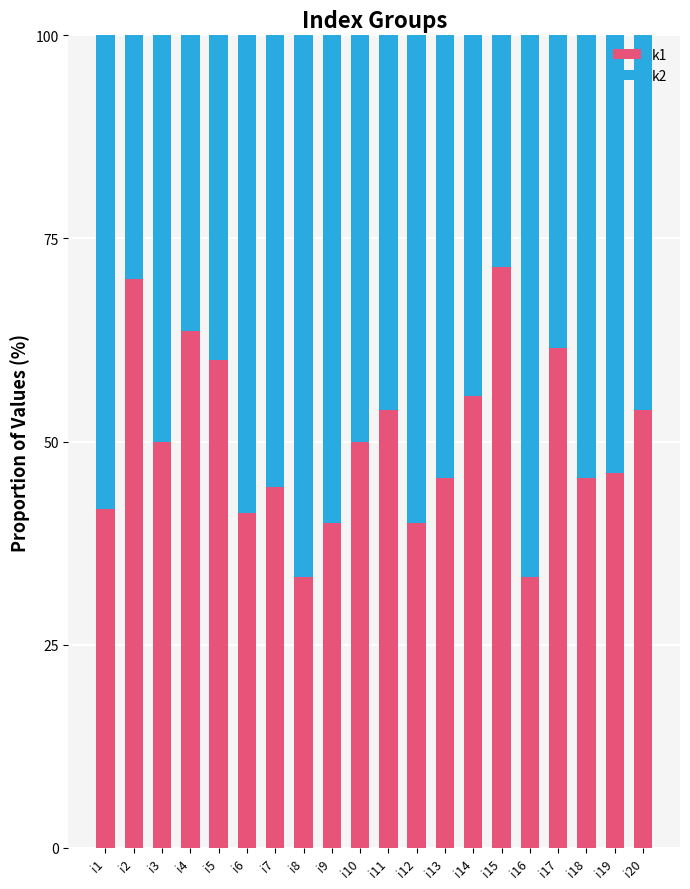

What are all the series names shown in the legend?

k1, k2